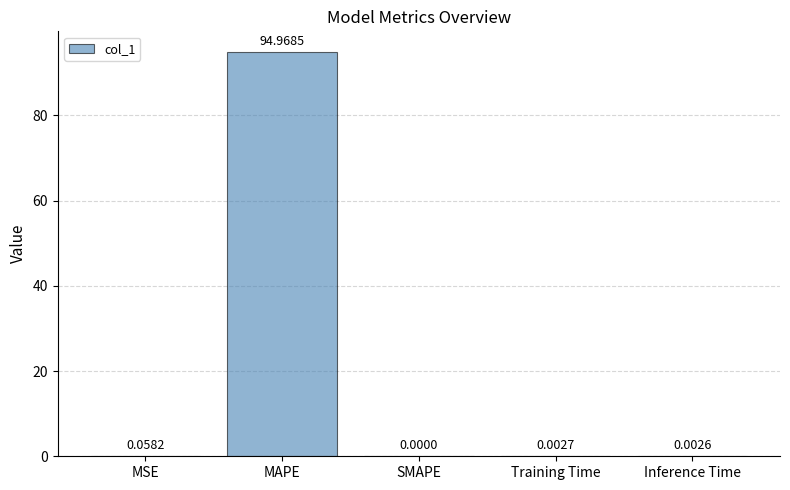

What is the change in value from MAPE to Inference Time?

-95.0